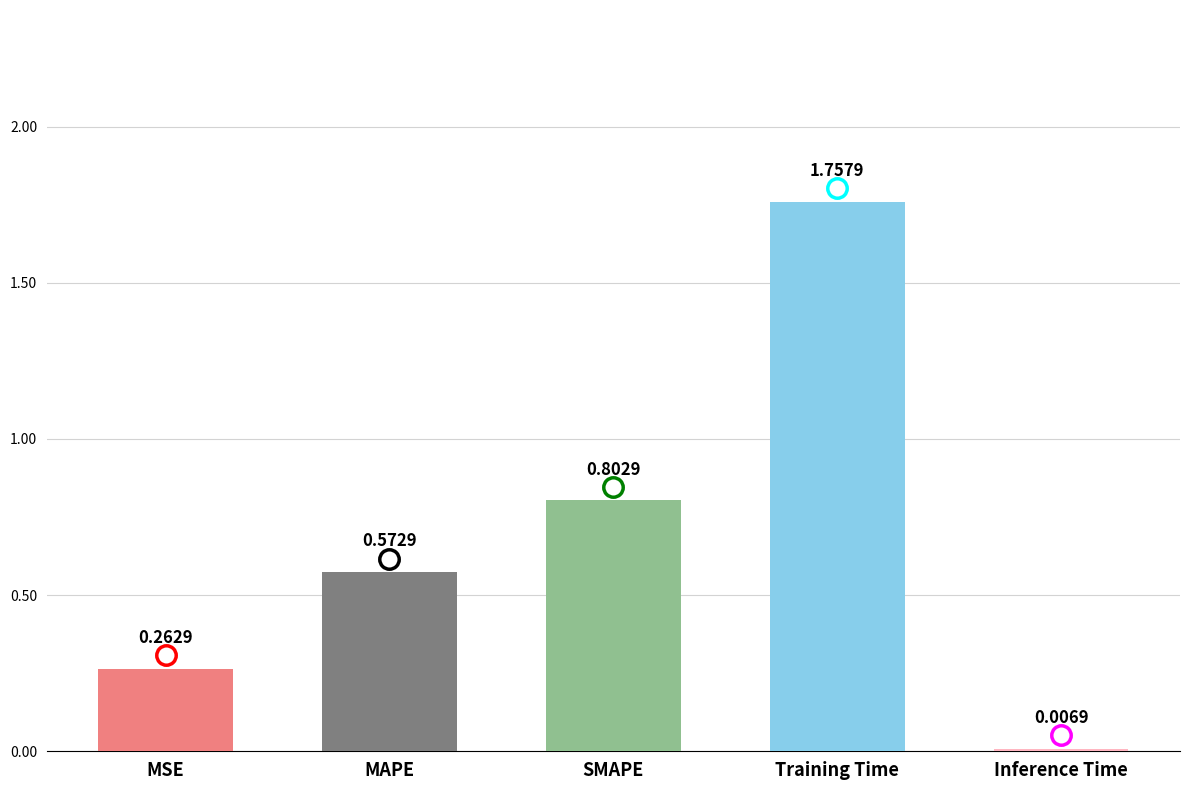

What is the sum of all values?

3.4